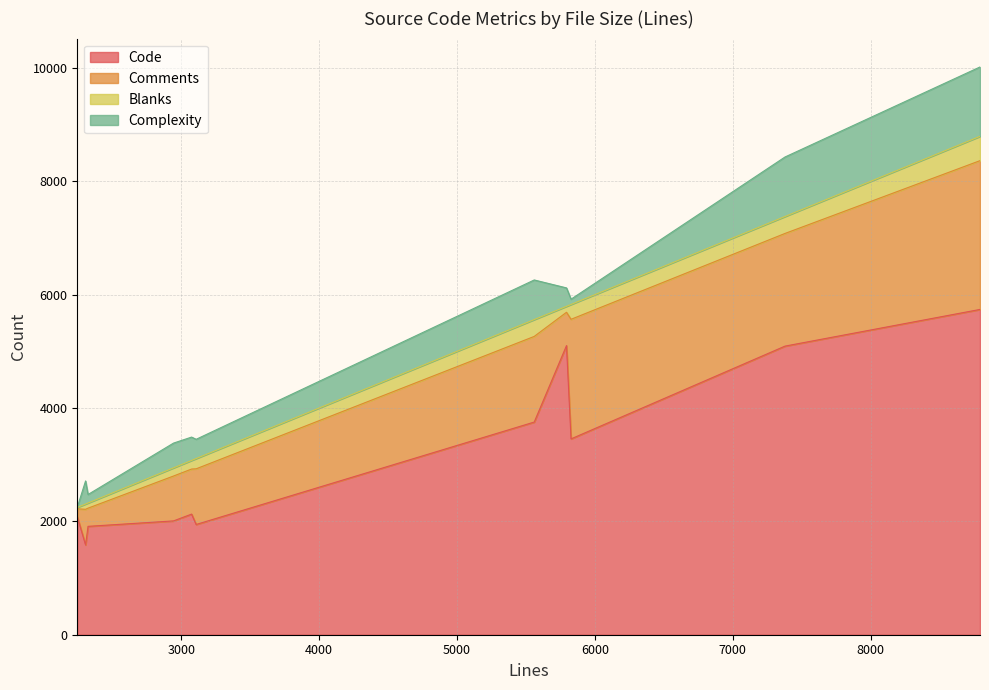

What is the difference between the highest and lowest values at 5560?

3455